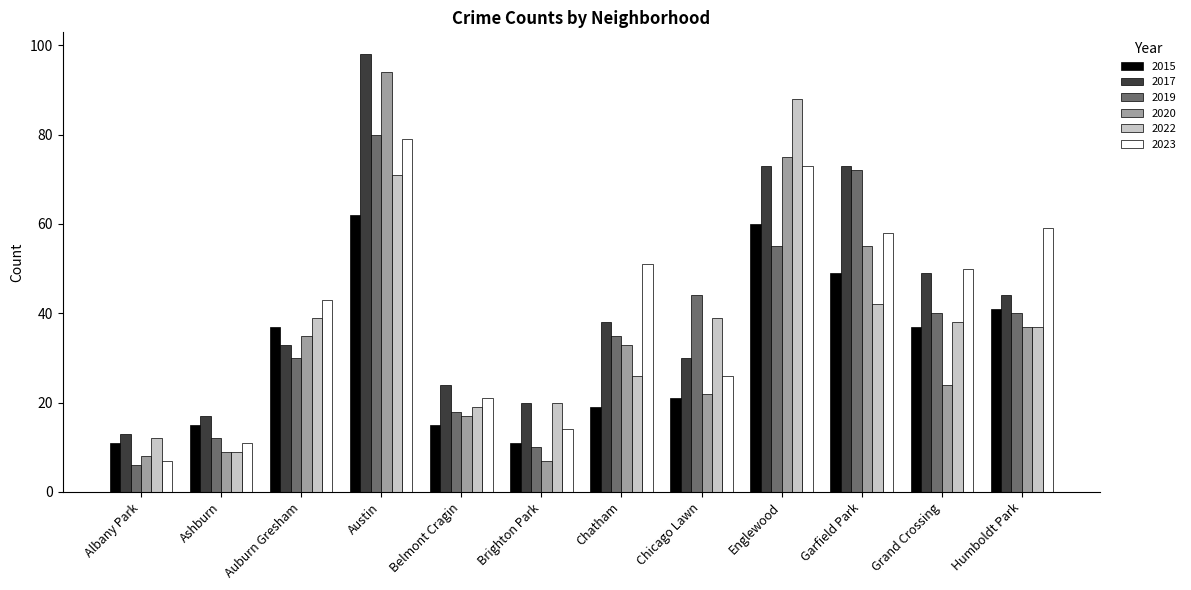

What is the label of the 1st bar from the left?

Albany Park